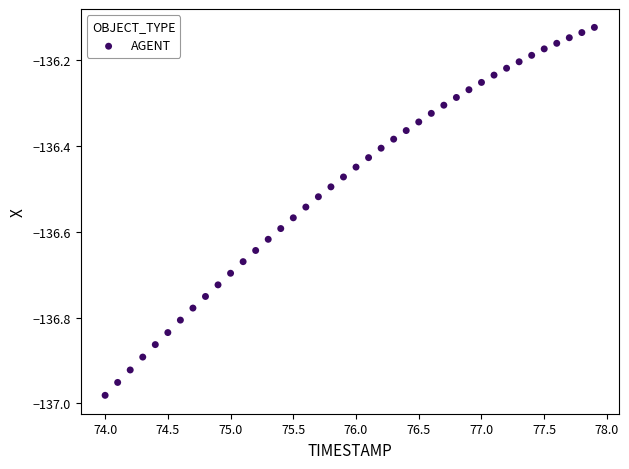

What is the range of X values (max minus min)?

3.9